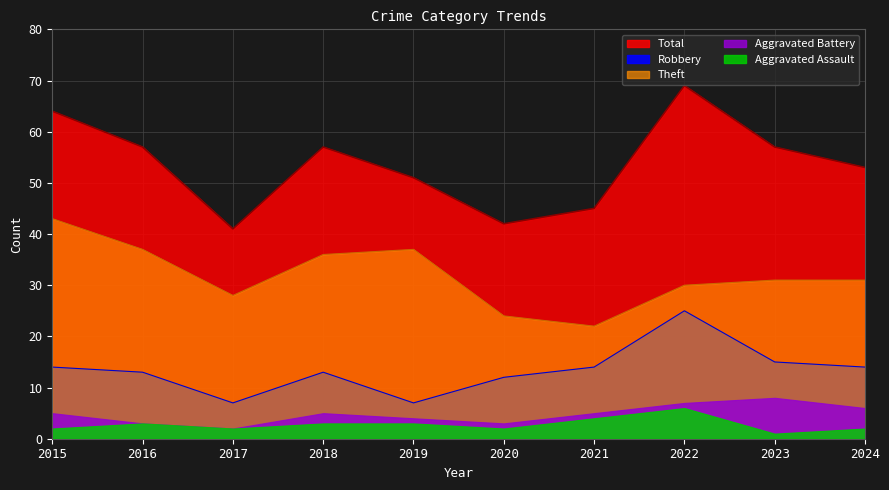

How many interior local valleys does the Theft series have?

2